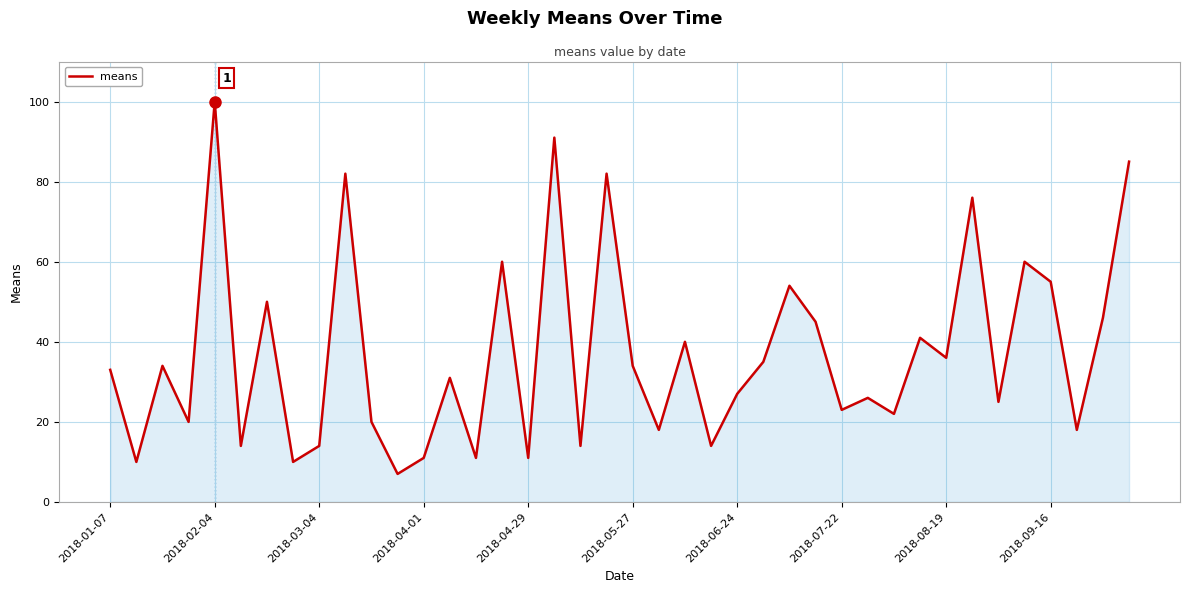

How many lines are shown in the chart?

1